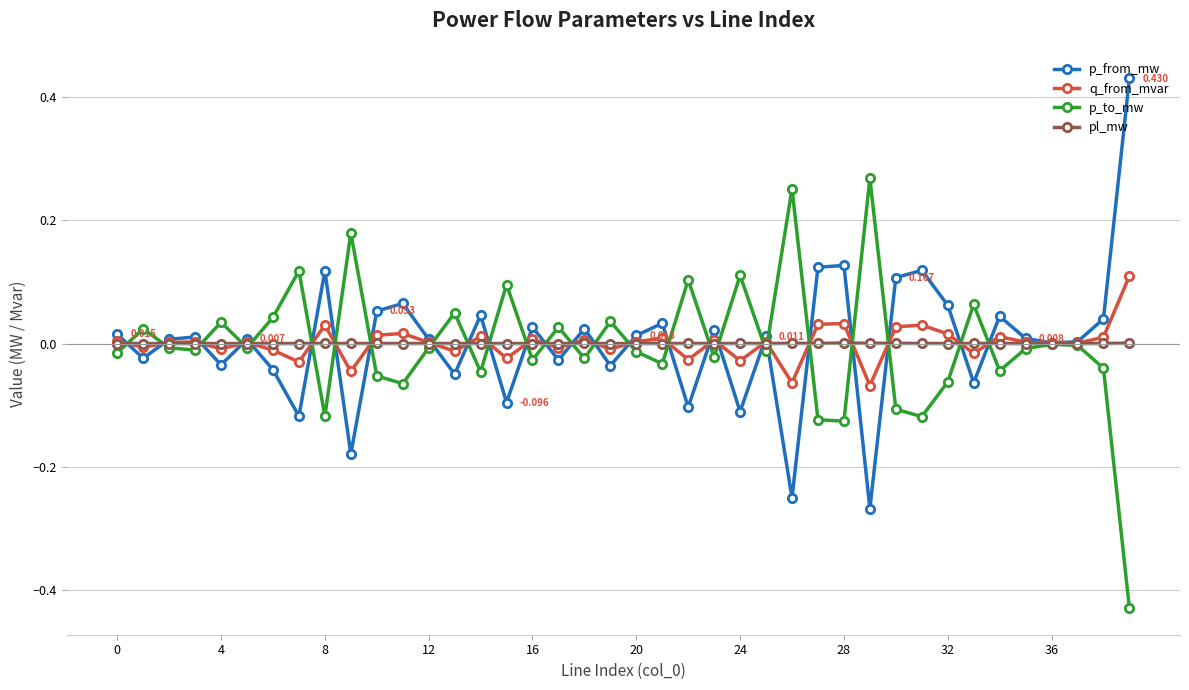

How many categories are shown in the chart?

40